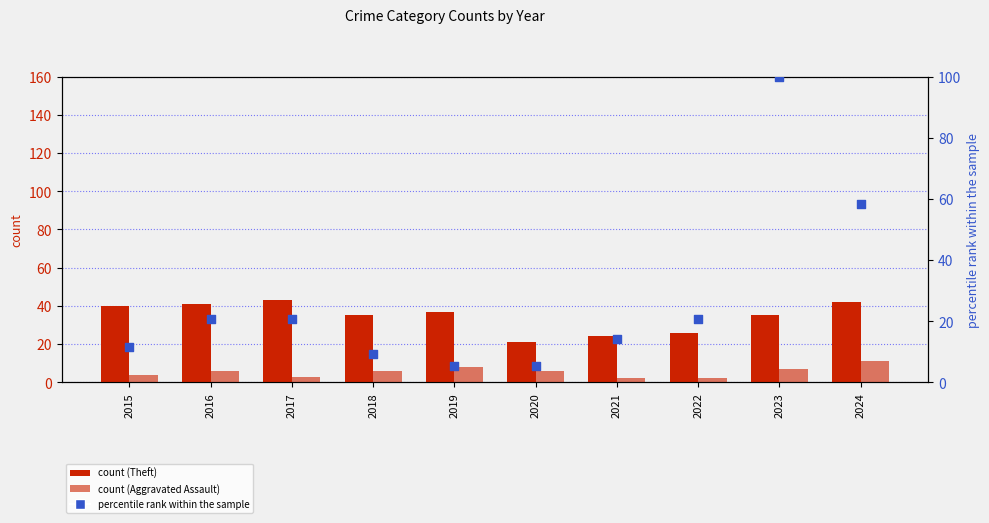

At how many categories does at least one series exceed 92?

1